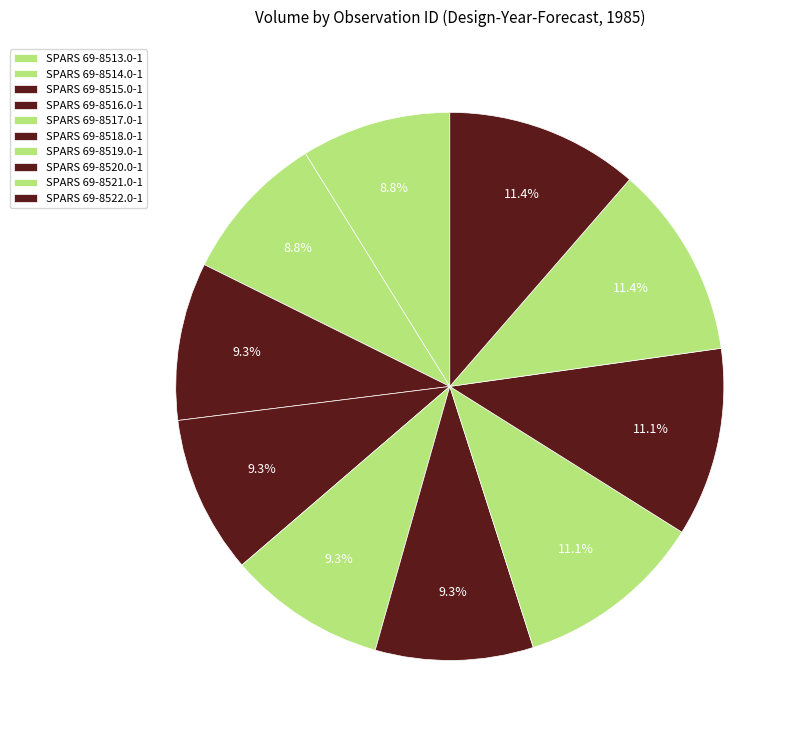

The SPARS 69-8517.0-1 slice represents 9% of the pie. True or false?

True